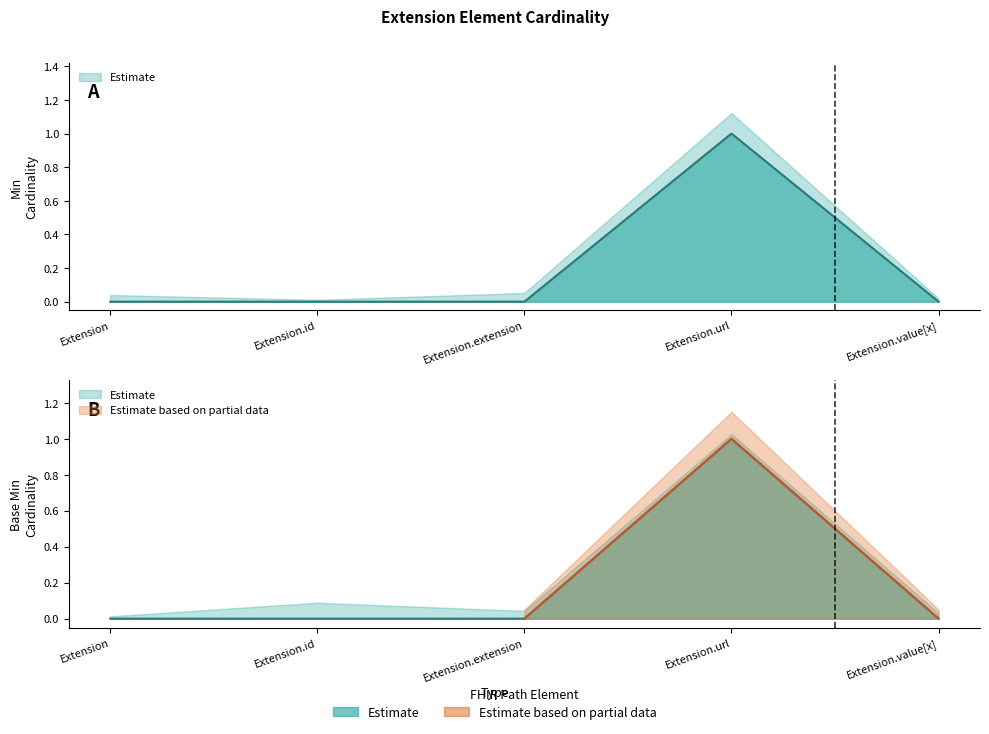

How many data points in Base Min are above 0?

1